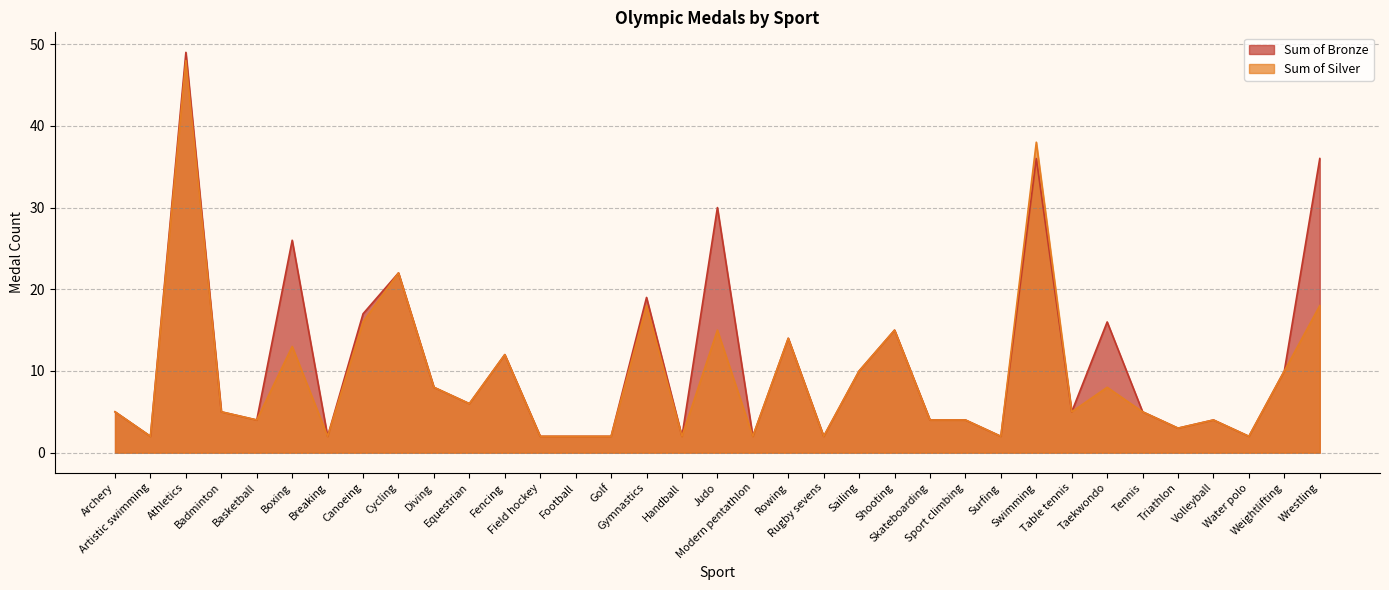

At which label does Sum of Silver first exceed 5?

Athletics